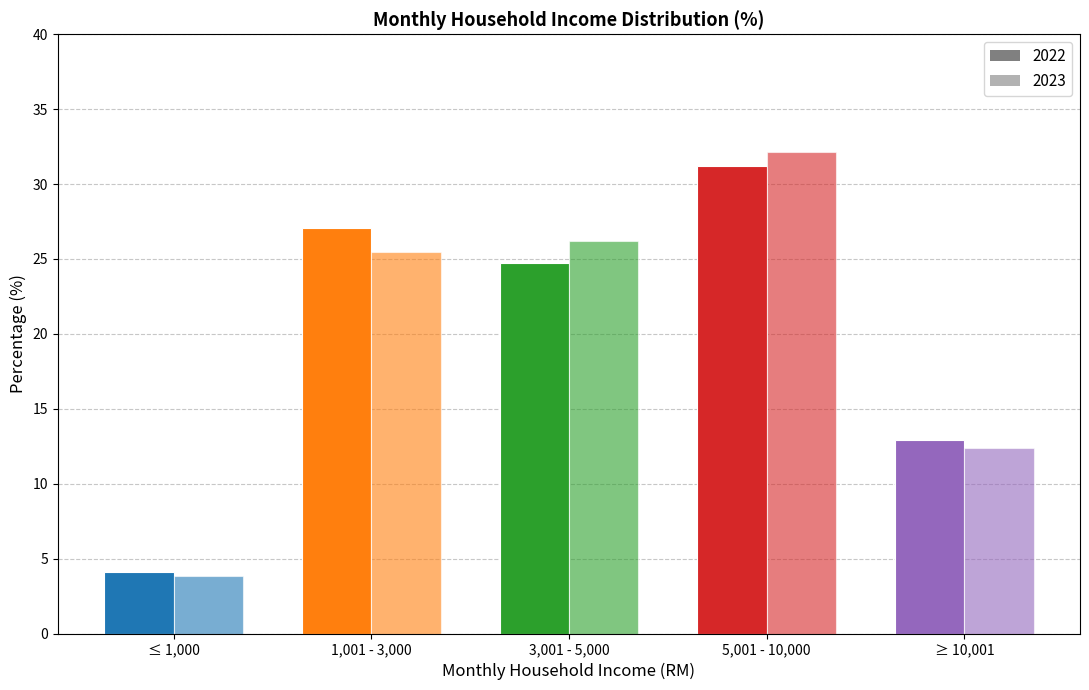

What is the label of the 3rd bar from the right?

3,001 - 5,000